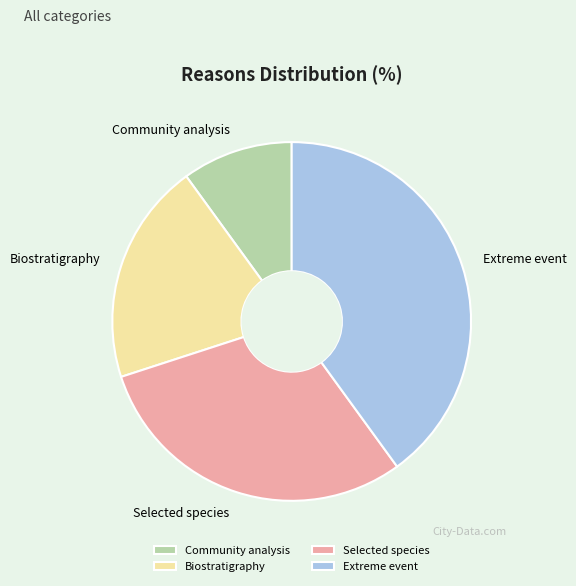

Rank the categories by value from highest to lowest.

Extreme event, Selected species, Biostratigraphy, Community analysis